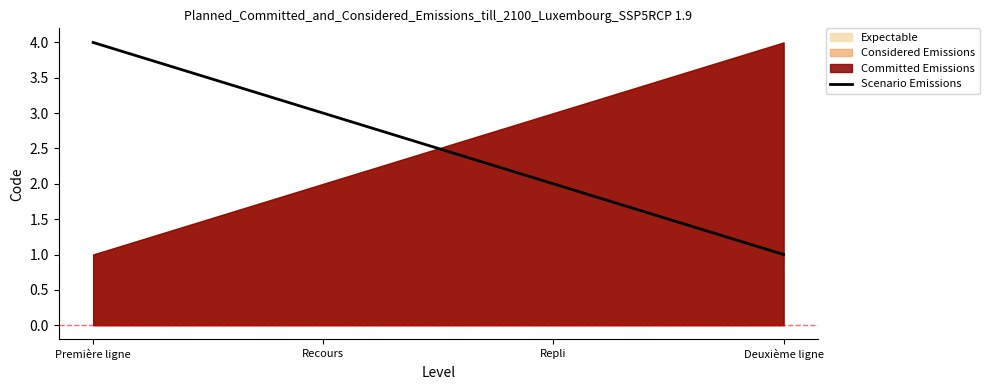

At which label is the value closest to 2?

Repli